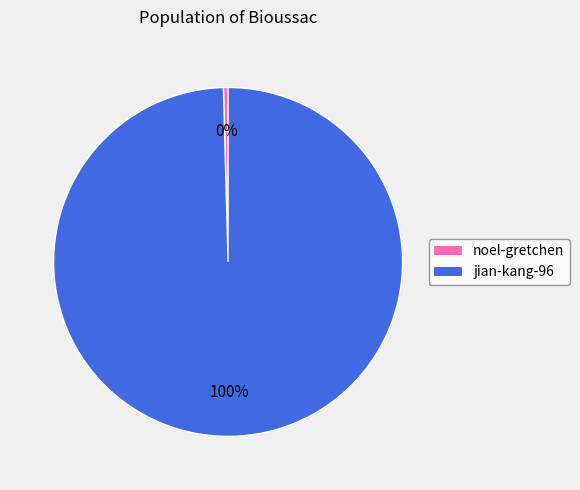

How many segments does this pie chart have?

2